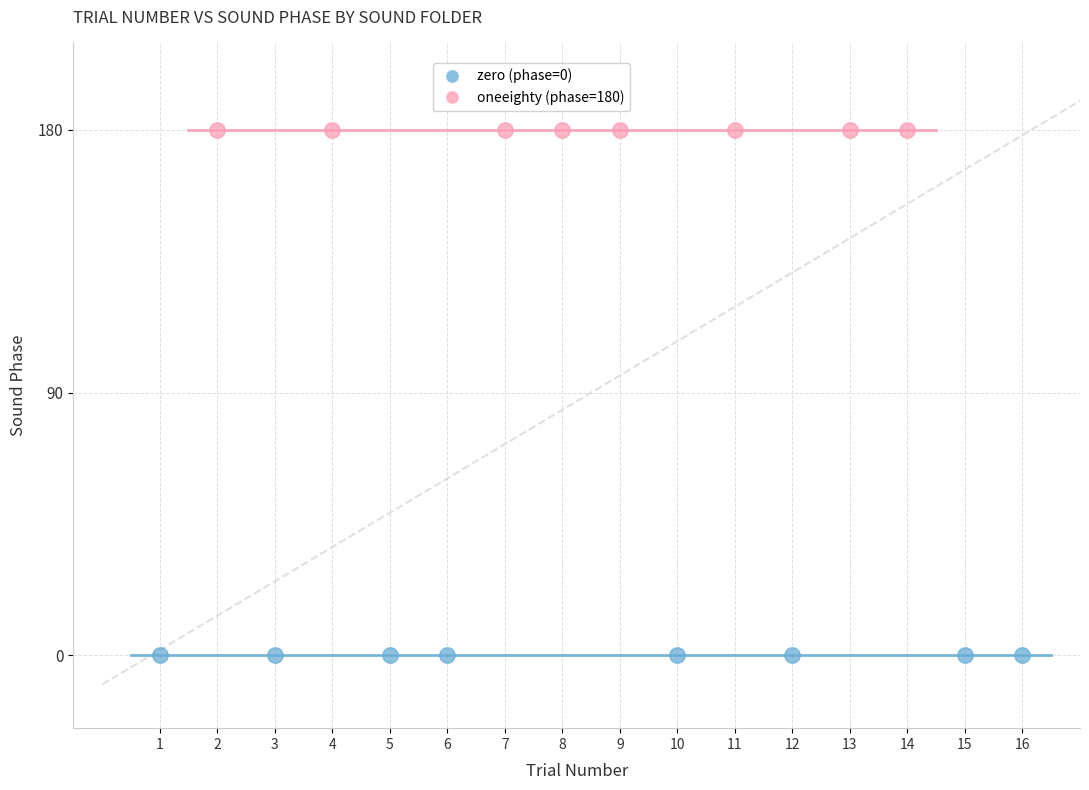

Which series reaches the minimum Y coordinate?

zero (phase=0)